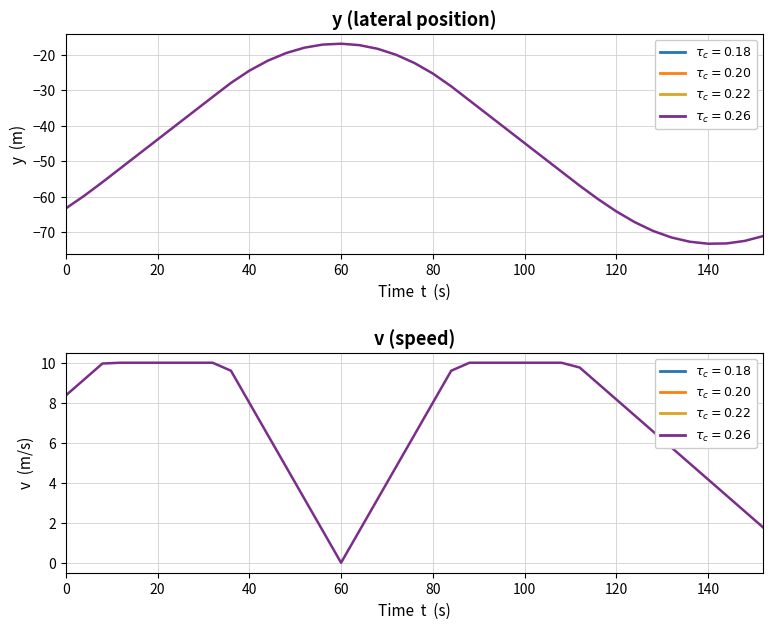

True or false: y (position) and v (speed) intersect in this chart.

False